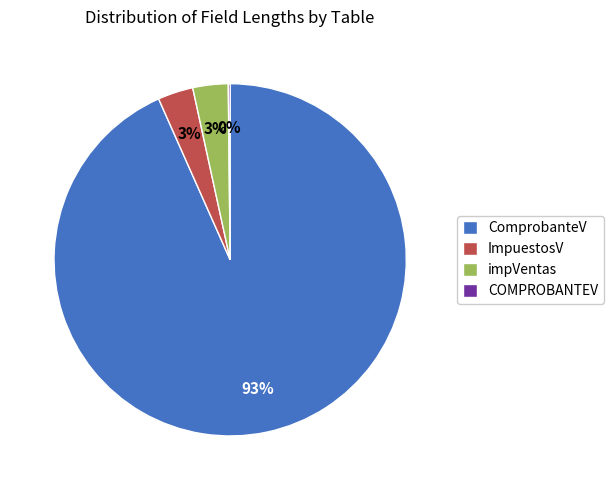

Does ImpuestosV represent more than half of the total?

No